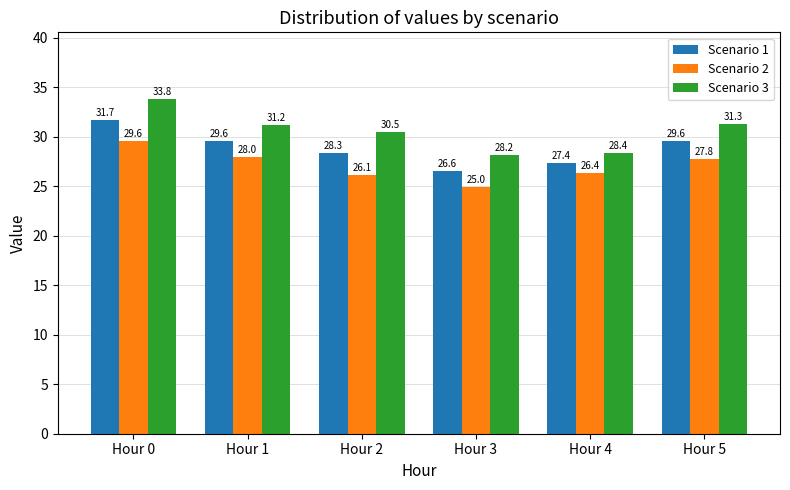

What is the difference between the second highest and second lowest values in the Scenario 1 series?

2.2